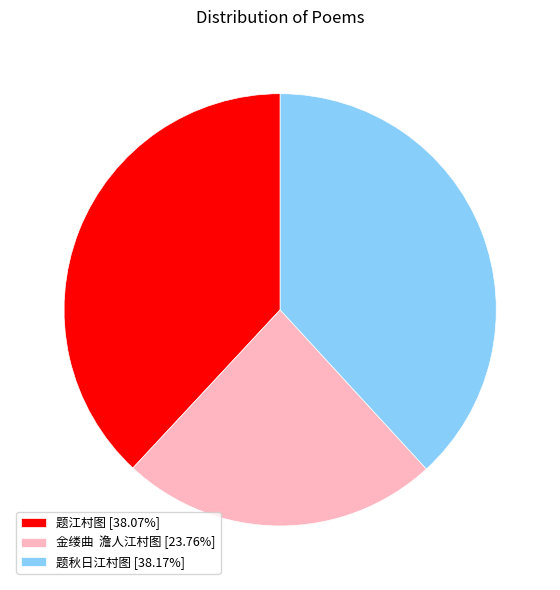

Is the sum of 题江村图 [38.07%] and 题秋日江村图 [38.17%] greater than half?

Yes